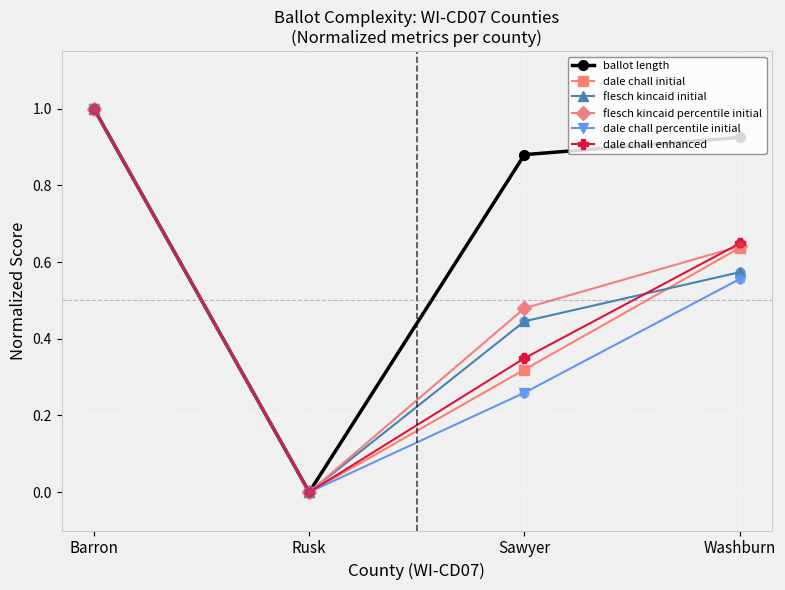

Which series has the widest spread of values?

ballot length